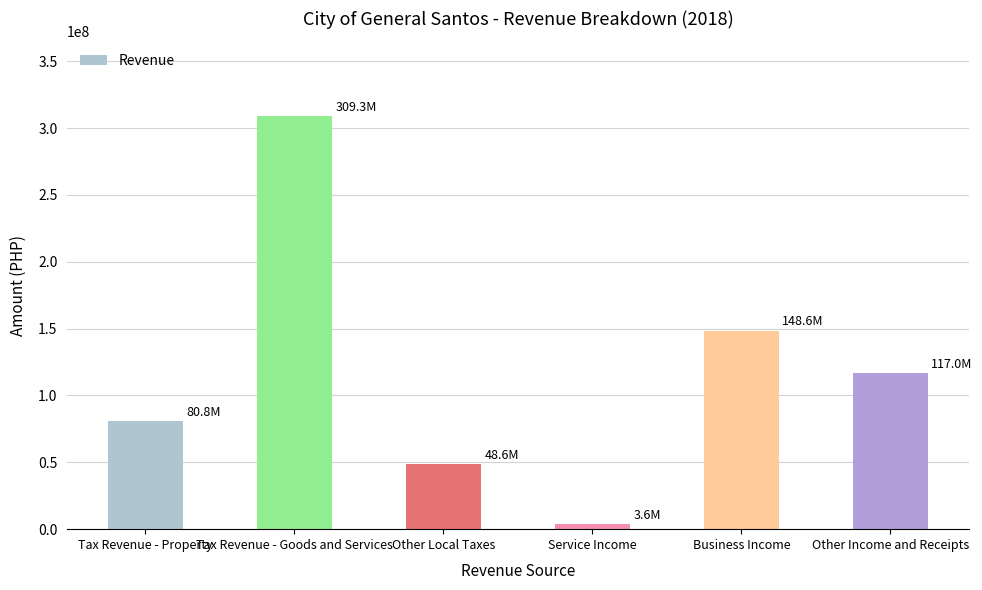

What position from the right is Other Local Taxes?

4